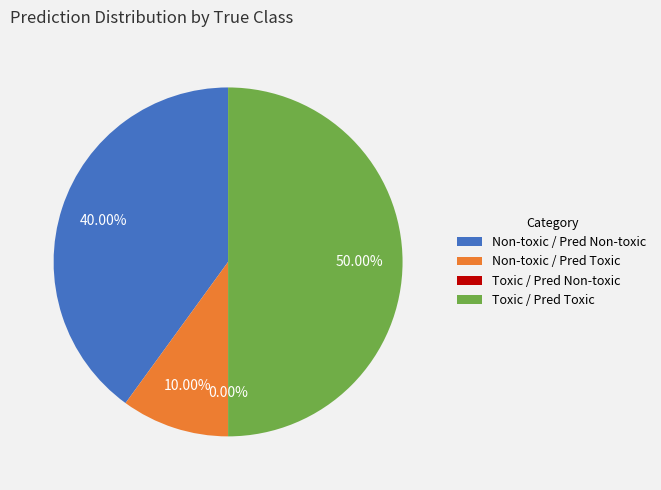

Which slice is the largest?

Toxic / Pred Toxic